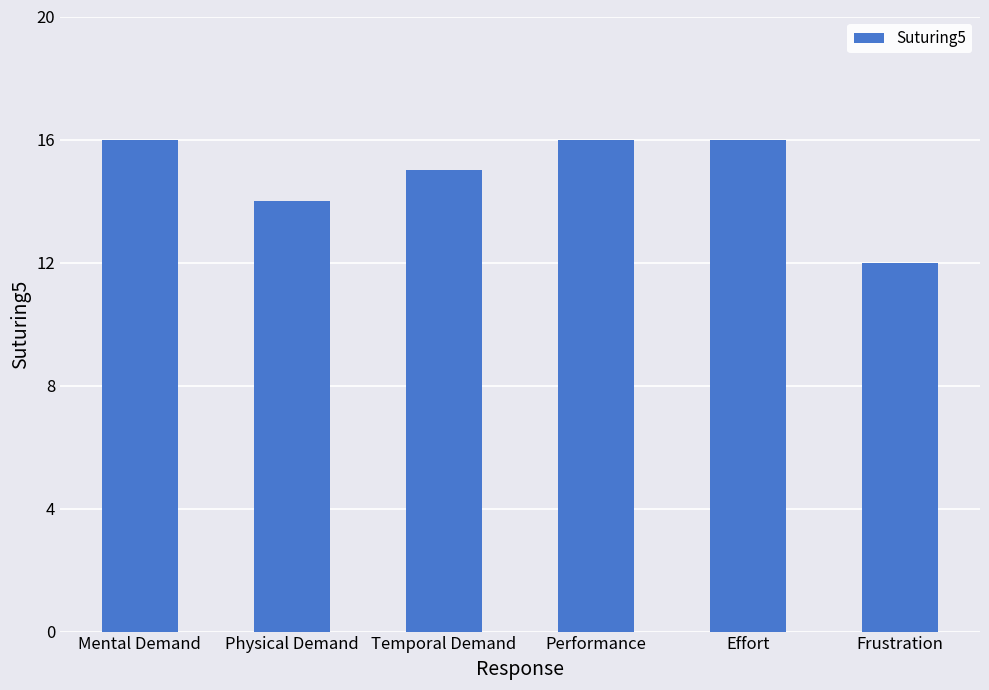

Reading left to right, list all the values displayed in this chart.

Mental Demand=16	Physical Demand=14	Temporal Demand=15	Performance=16	Effort=16	Frustration=12